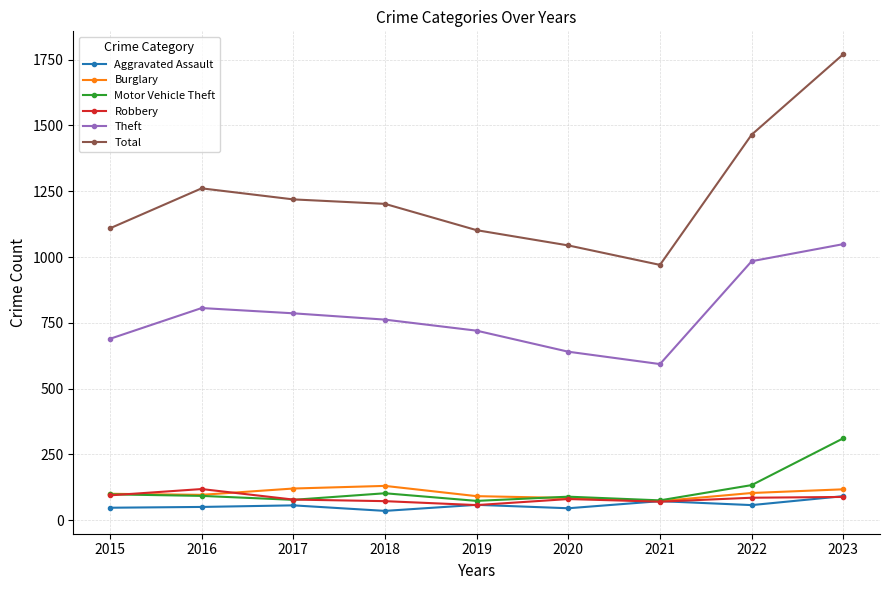

True or false: Total has more than 0 points higher than both neighbors.

True